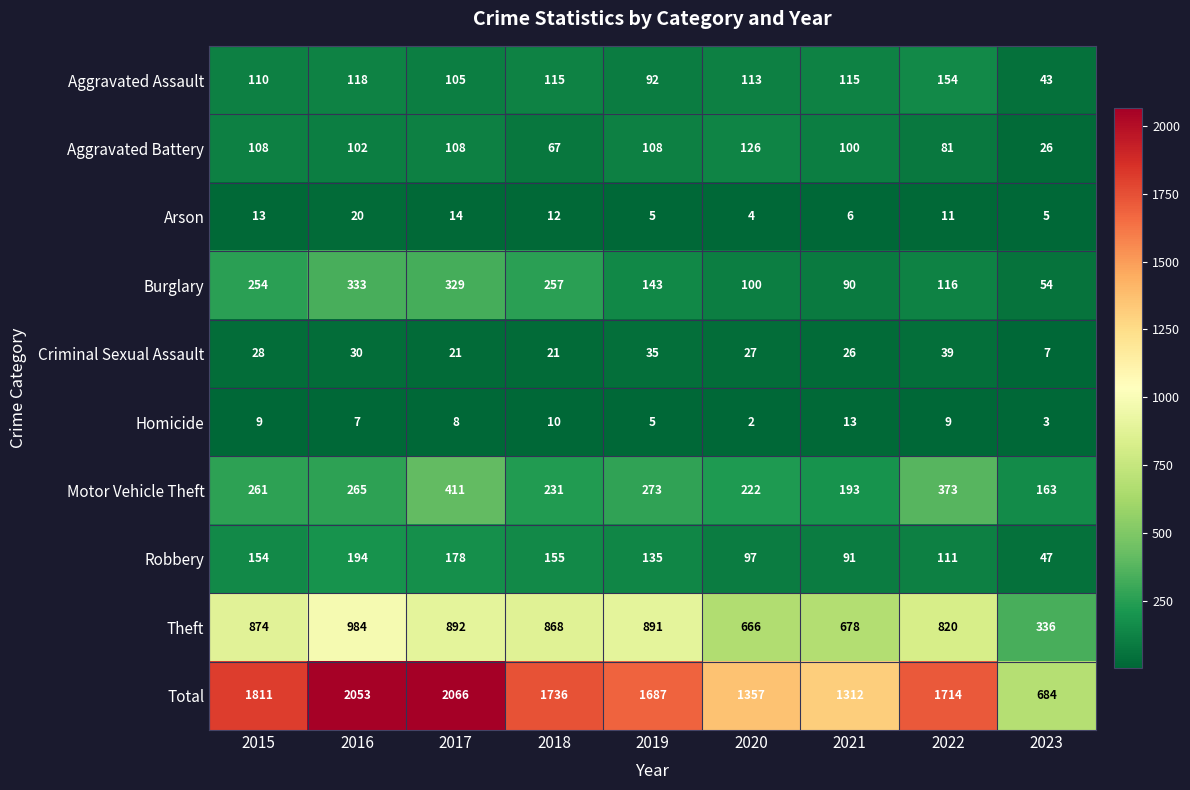

Which series has the largest total across all categories?

Total